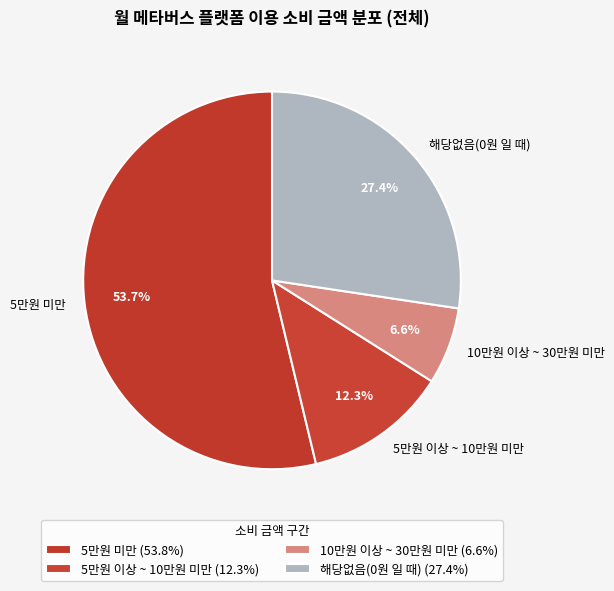

To the nearest percent, what percentage of the pie is 5만원 미만?

54%